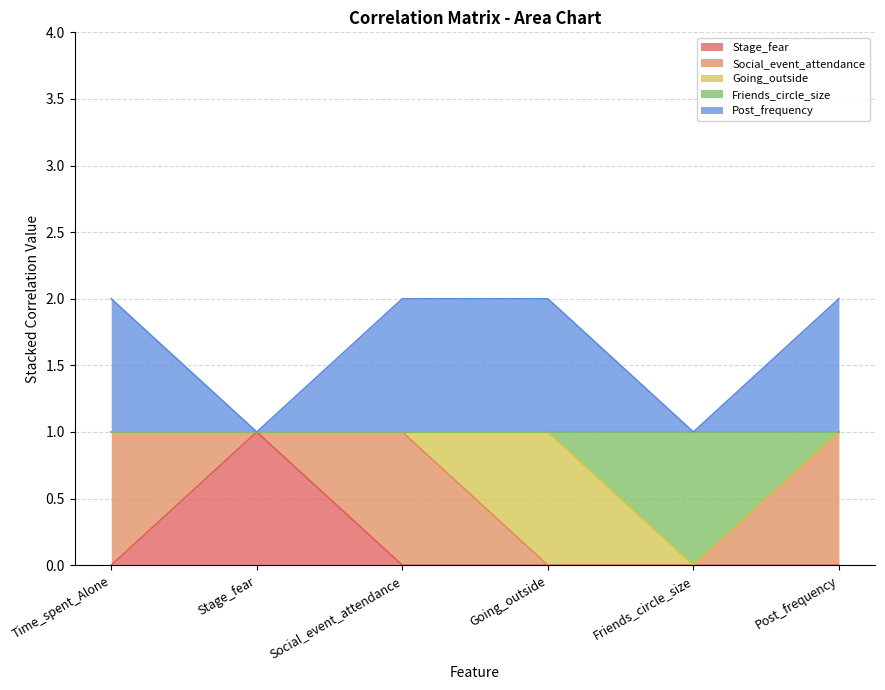

At which label does Stage_fear reach its peak?

Stage_fear